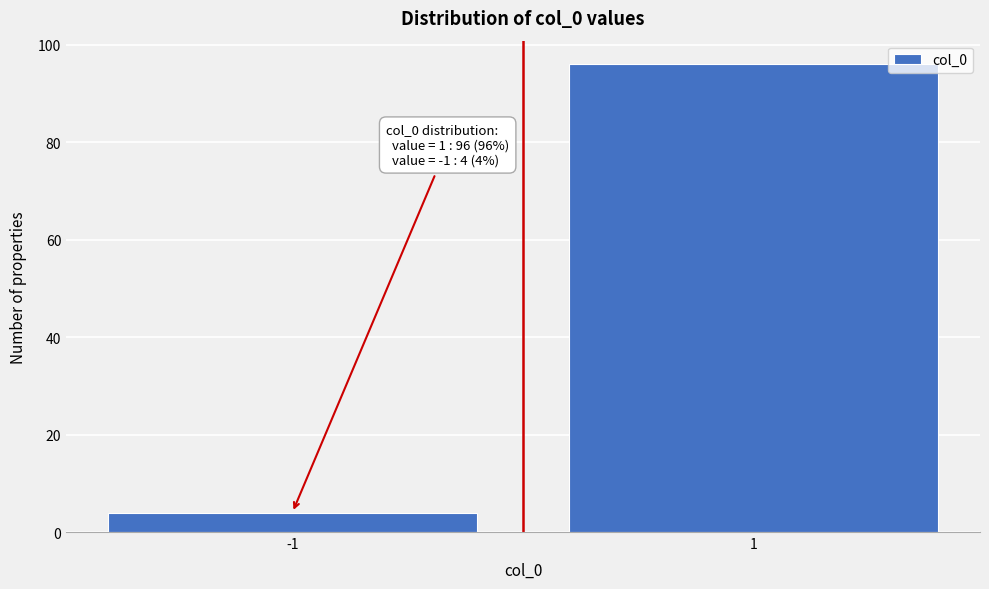

Reading right to left, transcribe all the data shown in this chart.

96	4